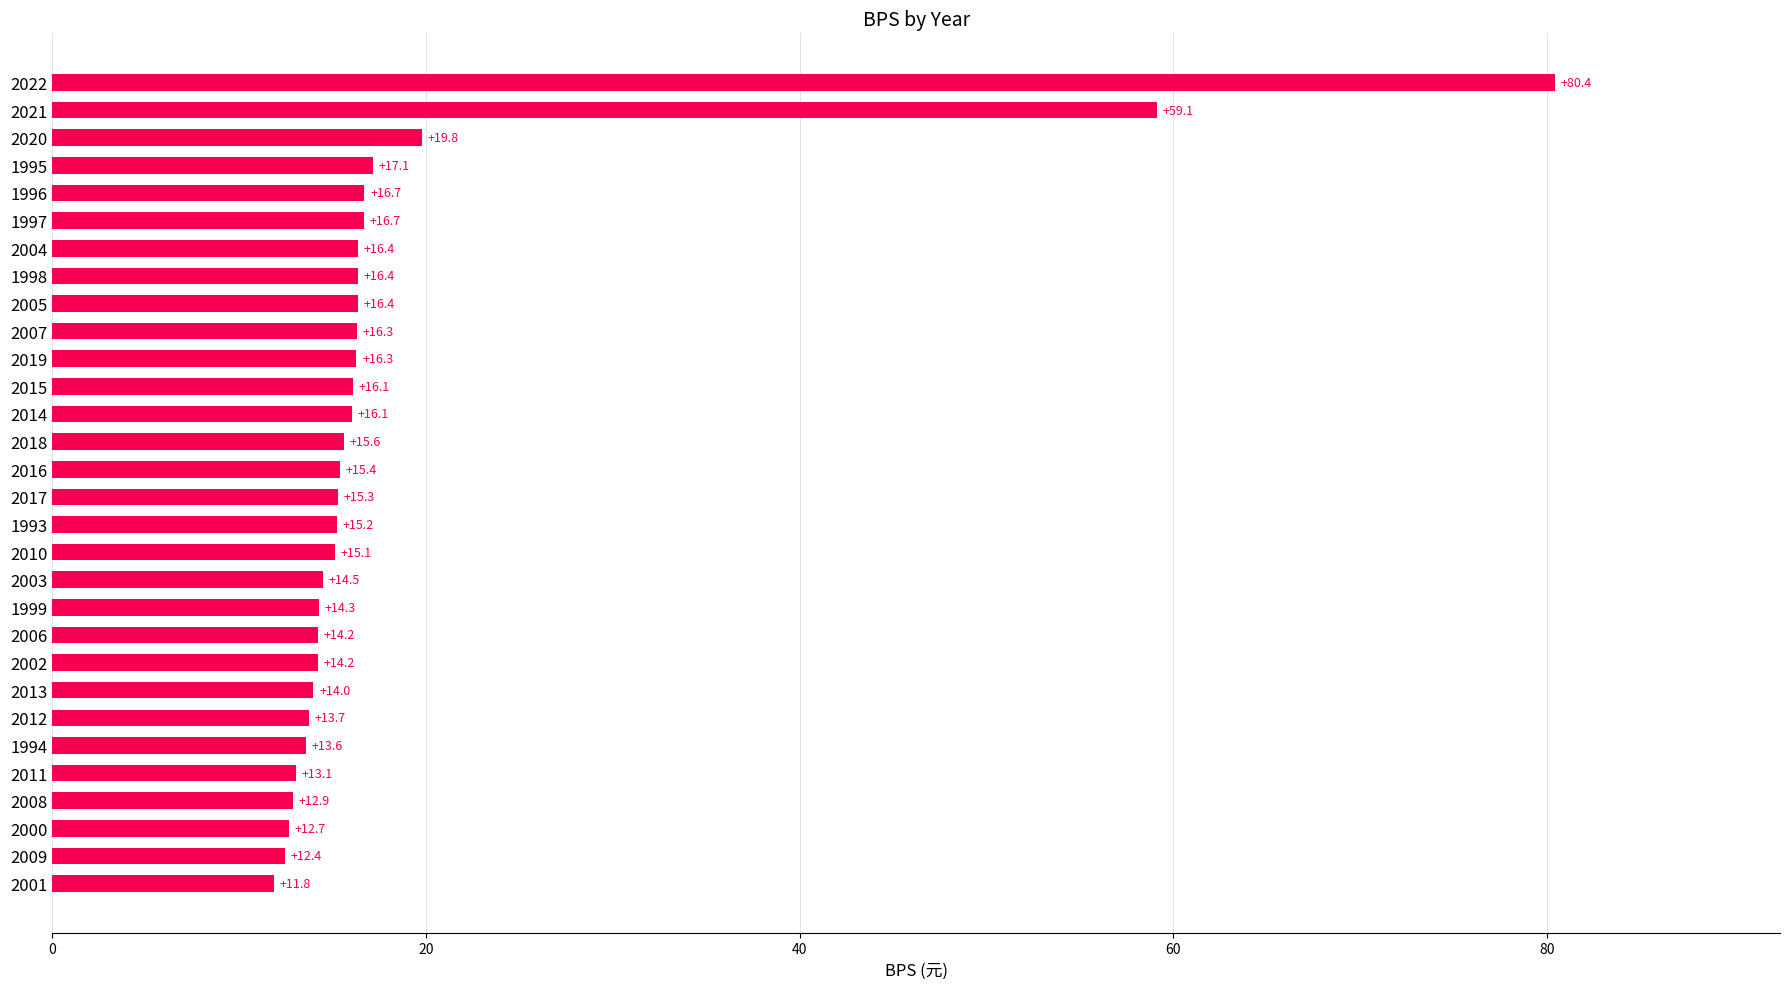

Approximately how many times larger is the value at 1996 compared to 2016?

1.1